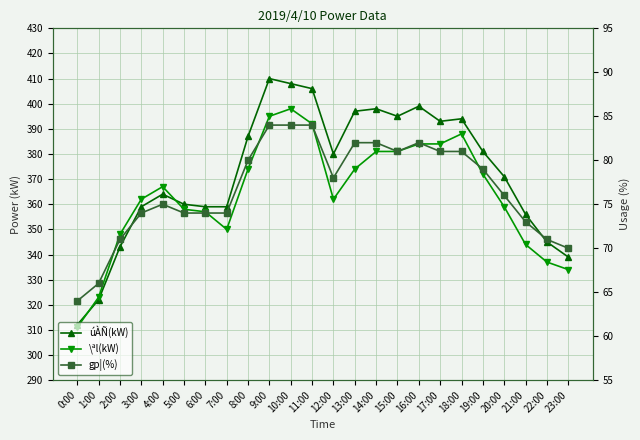

How many times do \ªl(kW) and úÀÑ(kW) cross each other?

2